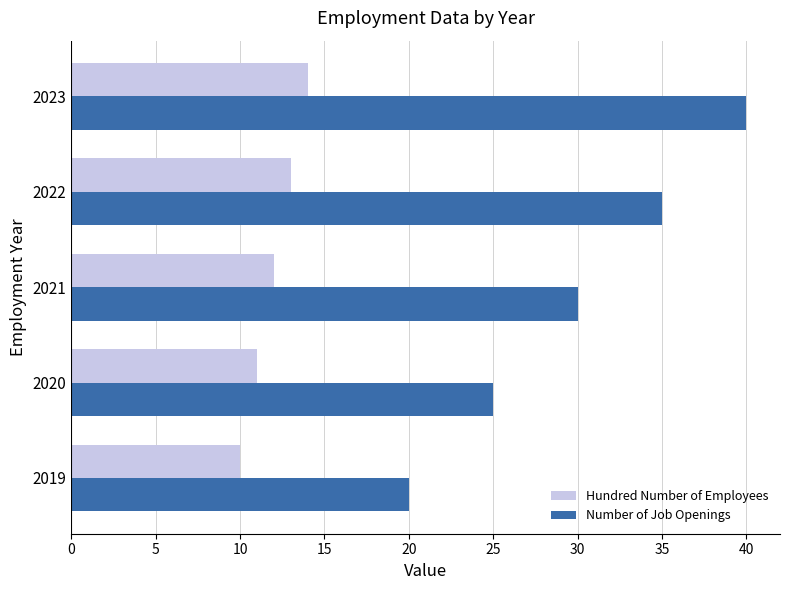

Which series has the largest range (max minus min)?

Number of Job Openings